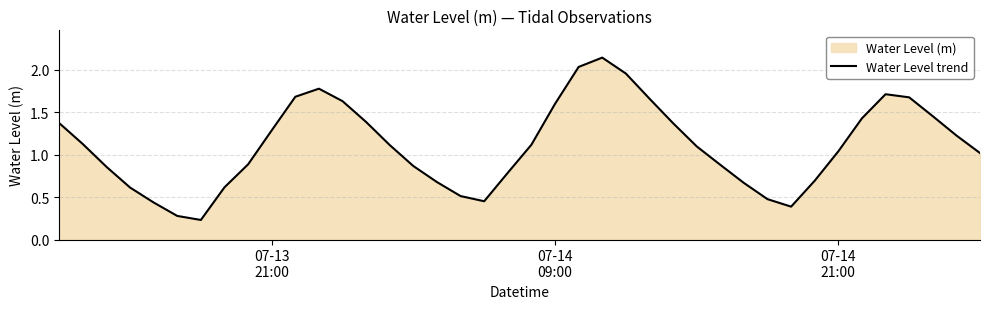

What is the difference between the maximum and minimum values?

1.9